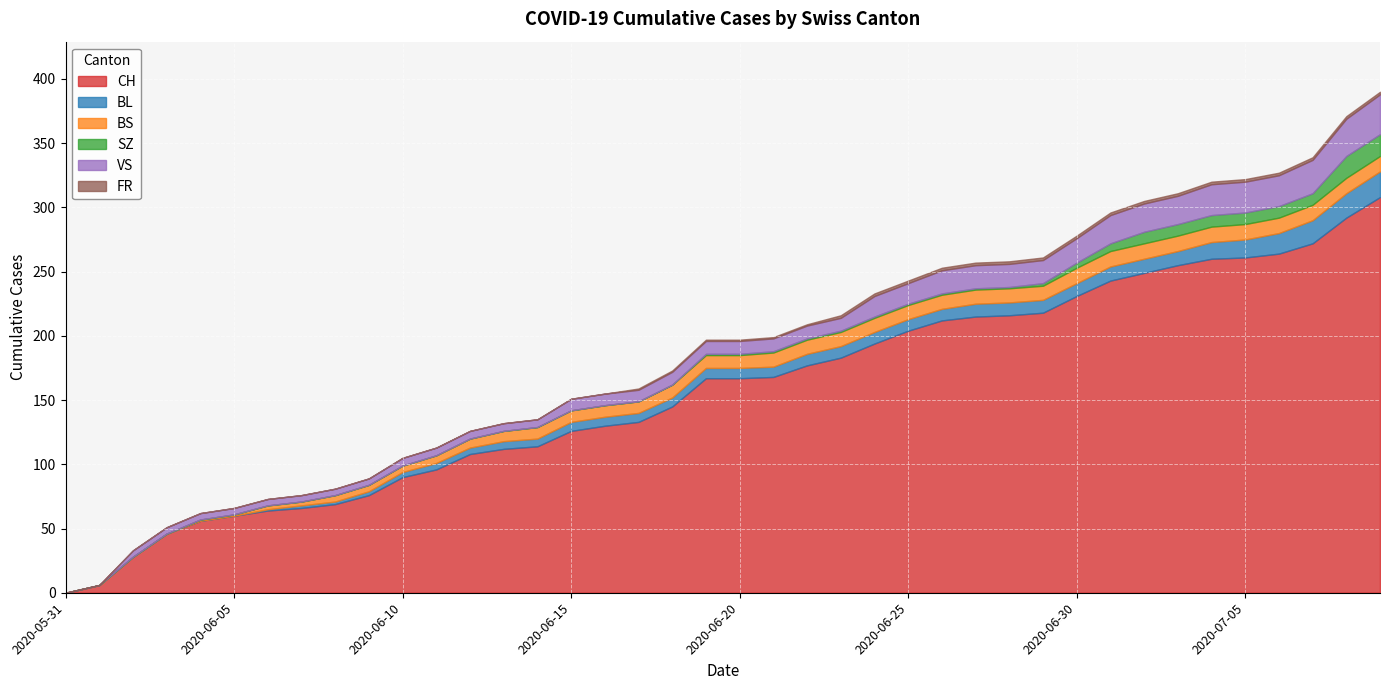

Does the chart display data point markers on the line(s)?

No